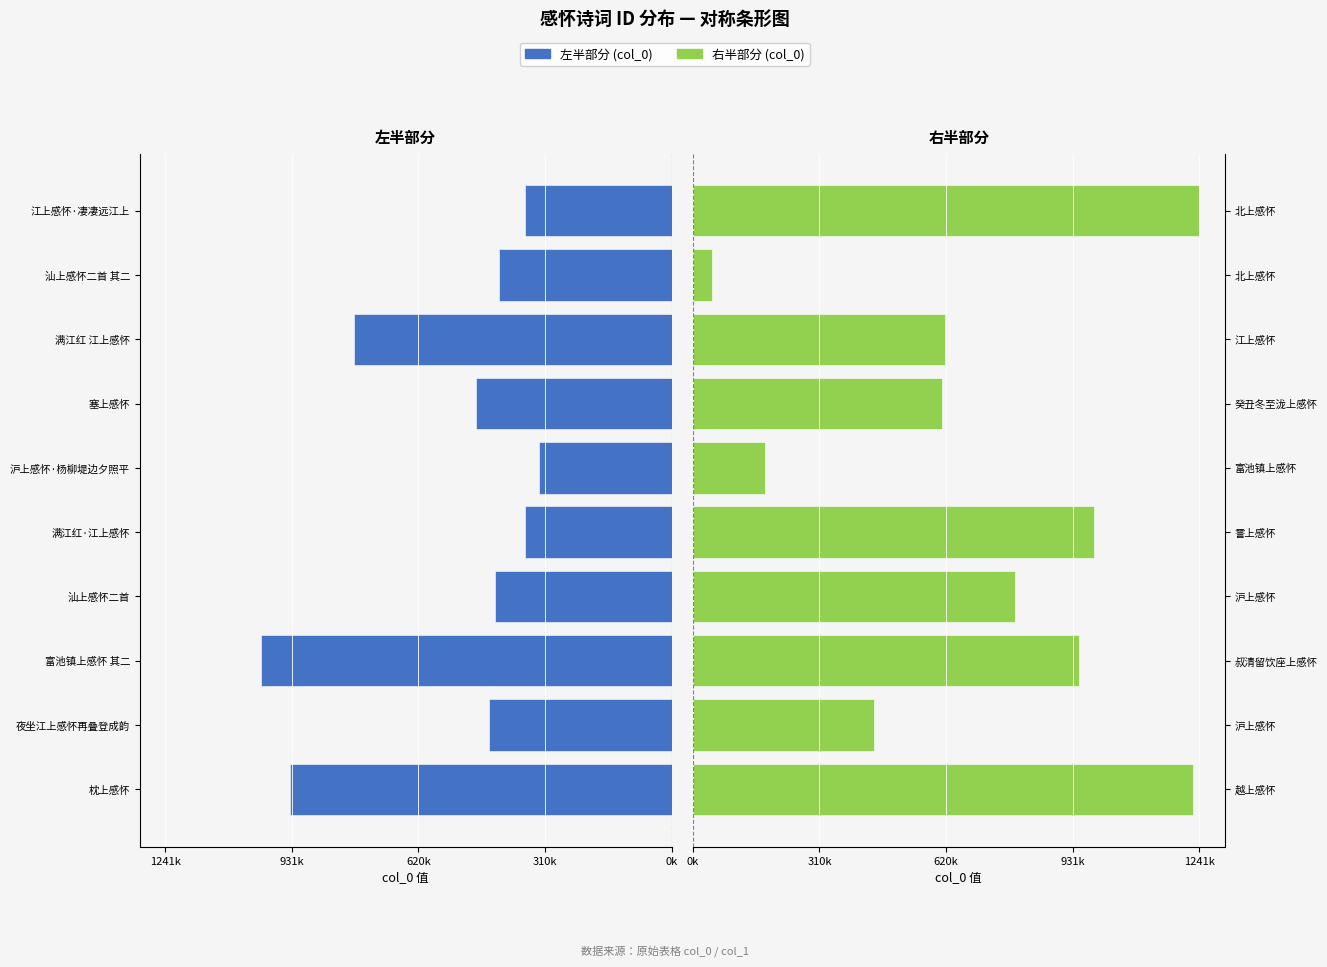

What is the difference between the maximum and minimum values in the 右半部分 series?

1194091